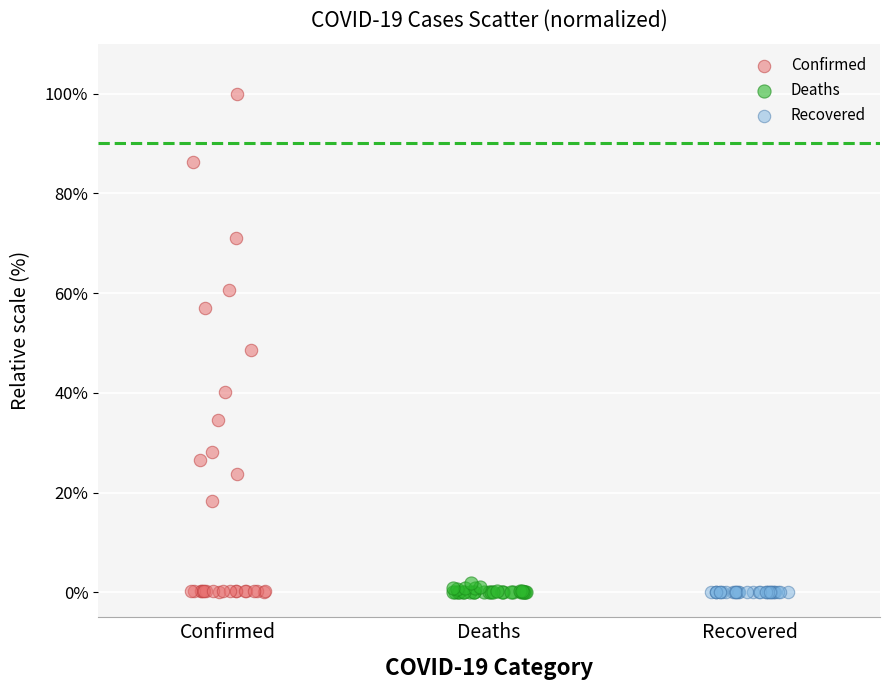

Which series has the widest spread of Y values?

Confirmed